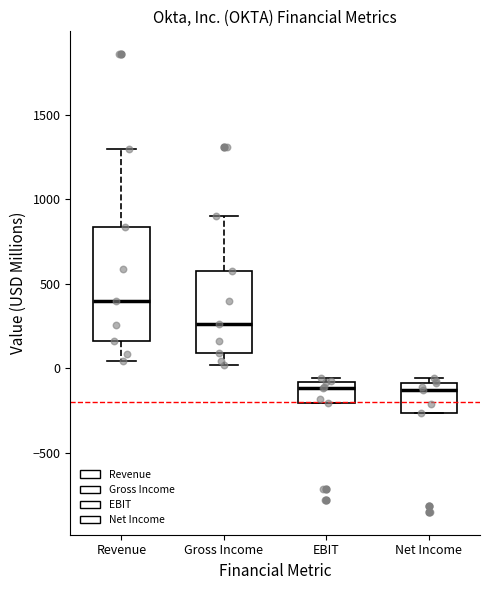

Which box has the highest median line?

Revenue